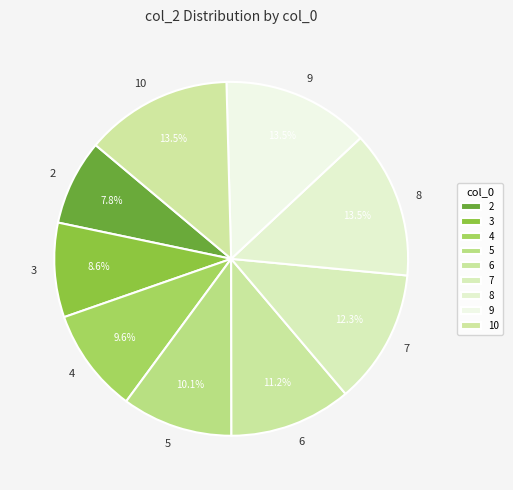

What portion of the pie excludes 2?

92.2%